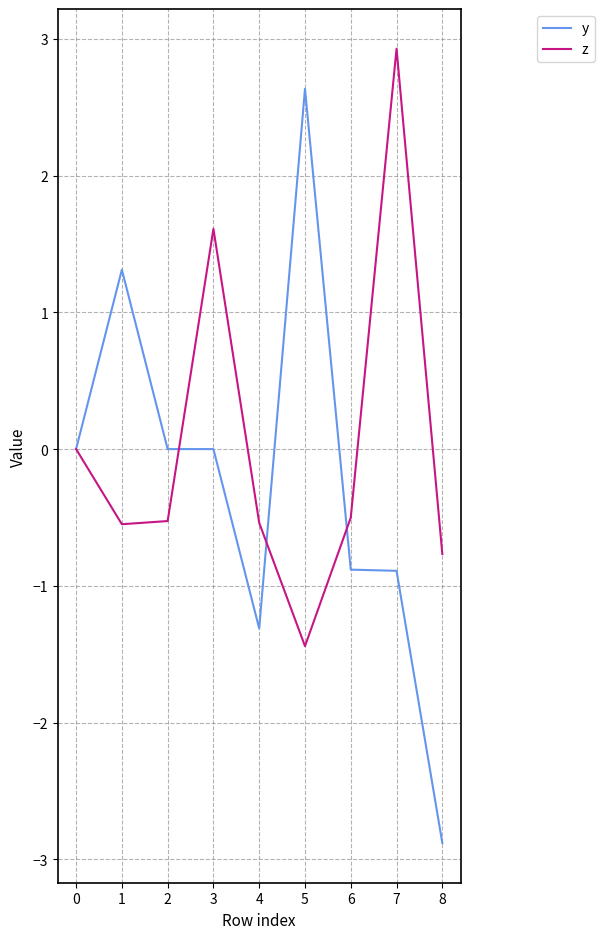

True or false: y has a value of 4.6 at 5.

False